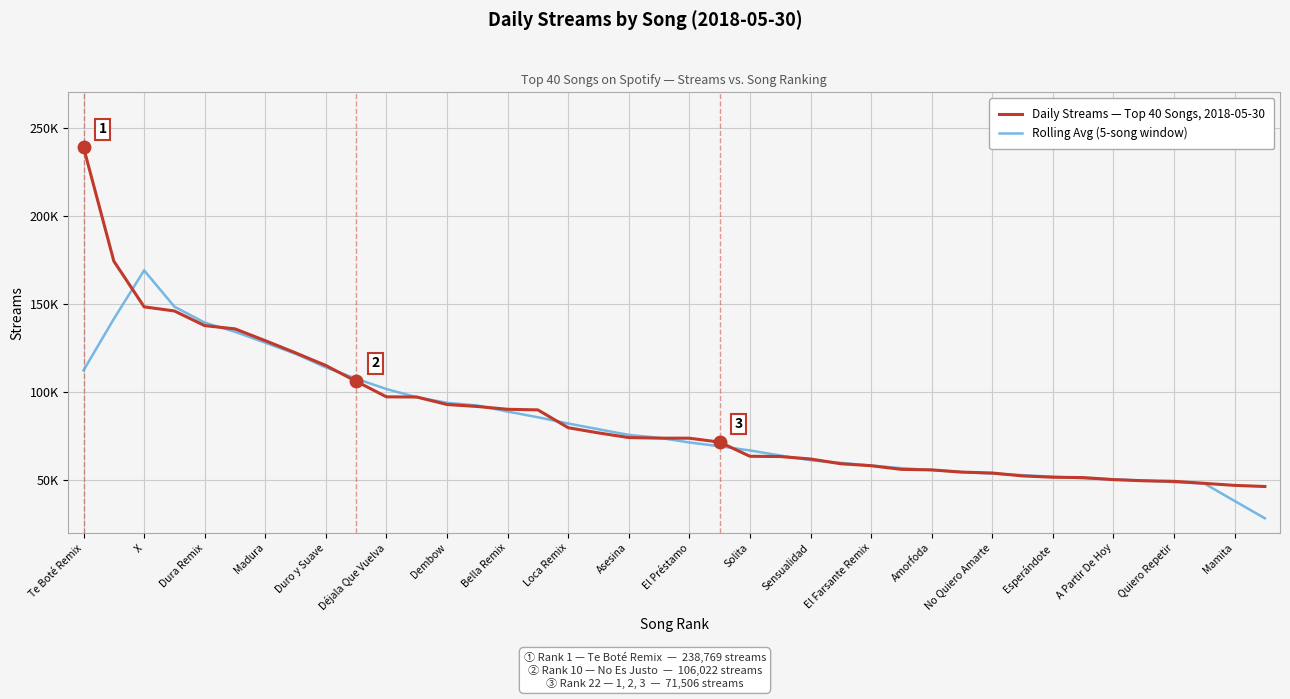

Which category has the highest value in the Rolling Avg (5-song window) series?

X